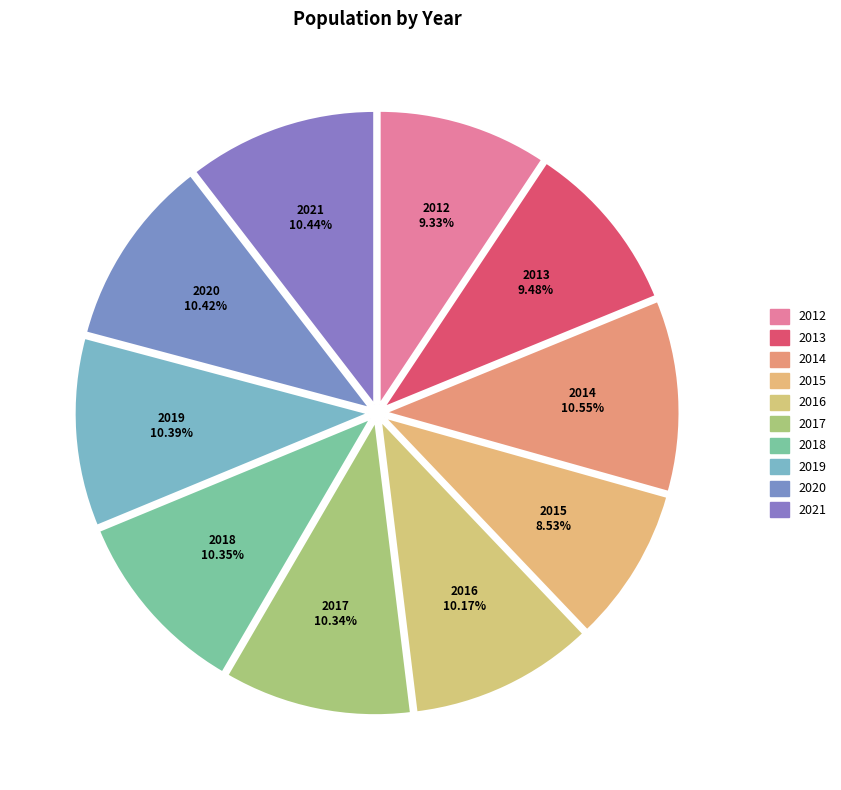

Count the number of slices in the pie.

10